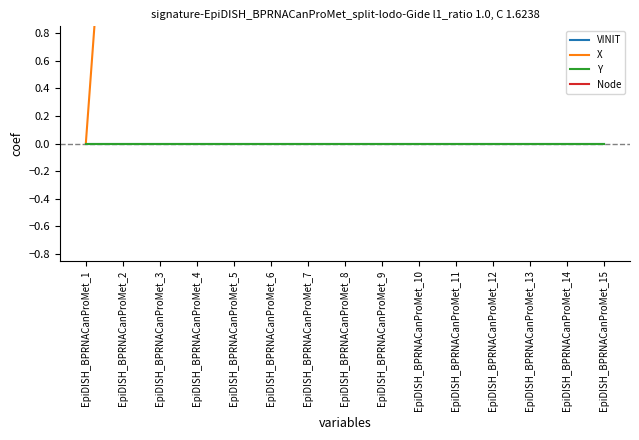

True or false: Node and Y intersect in this chart.

False